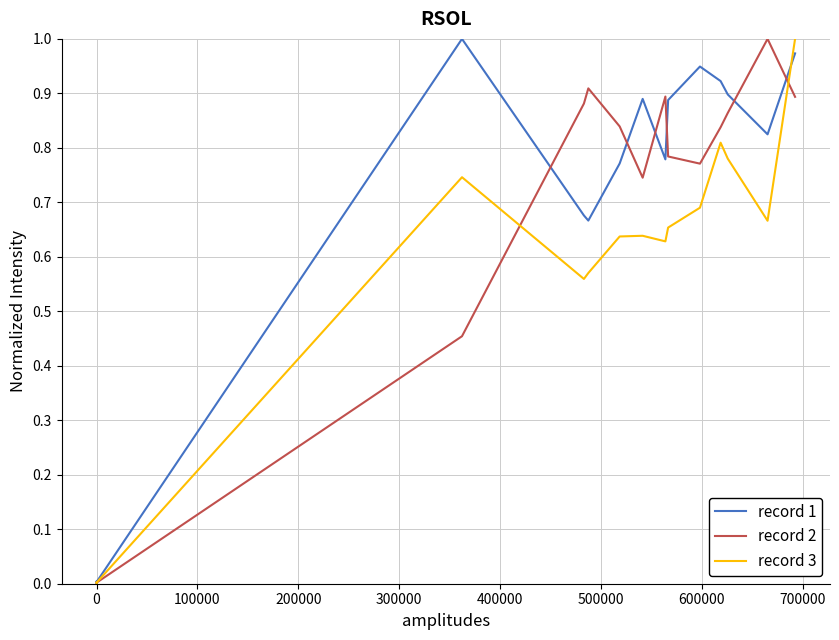

Rank the series by their average value, from highest to lowest.

record 1, record 2, record 3